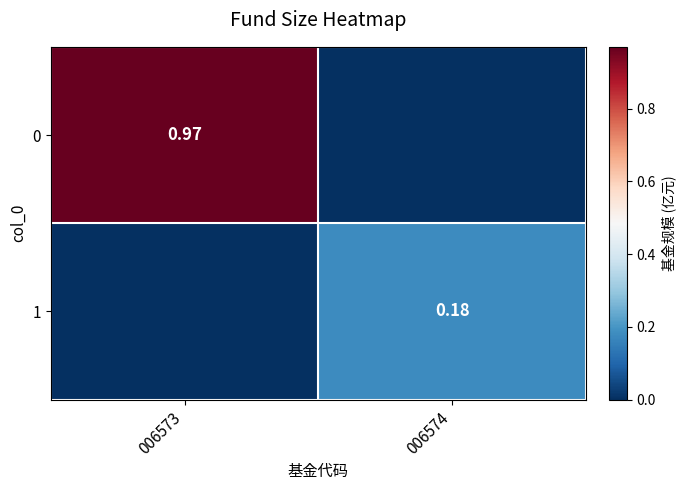

Is the value of 1 at 006574 greater than the value of 0 at 006573?

No